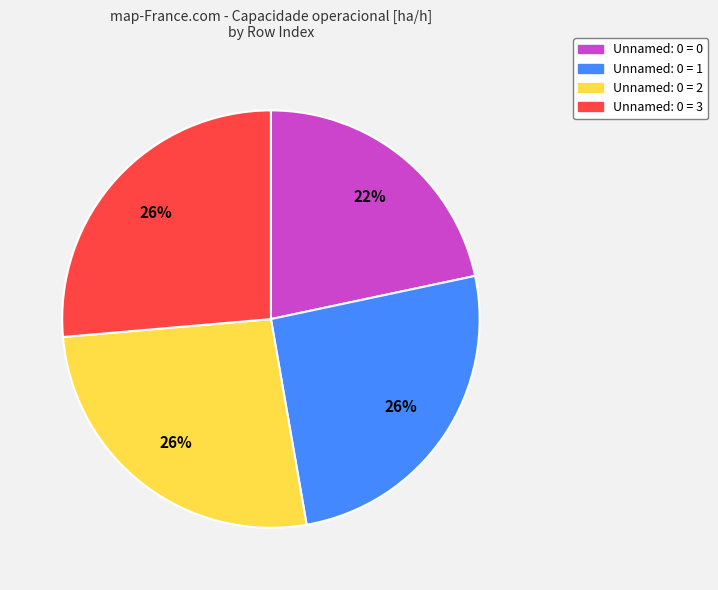

Is there a majority slice in this chart?

No